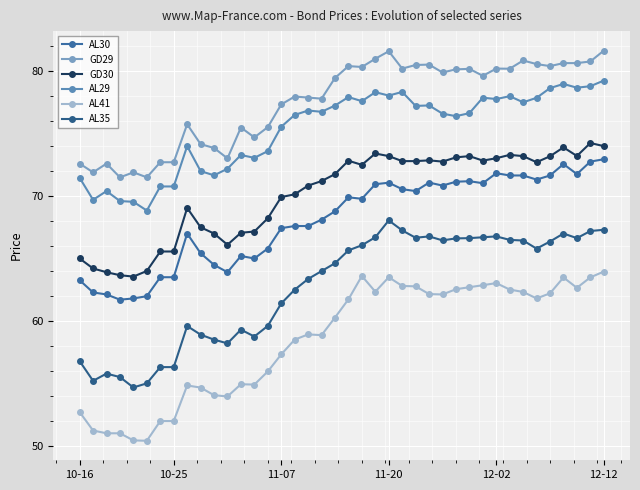

How many data points in AL30 are less than 69?

20